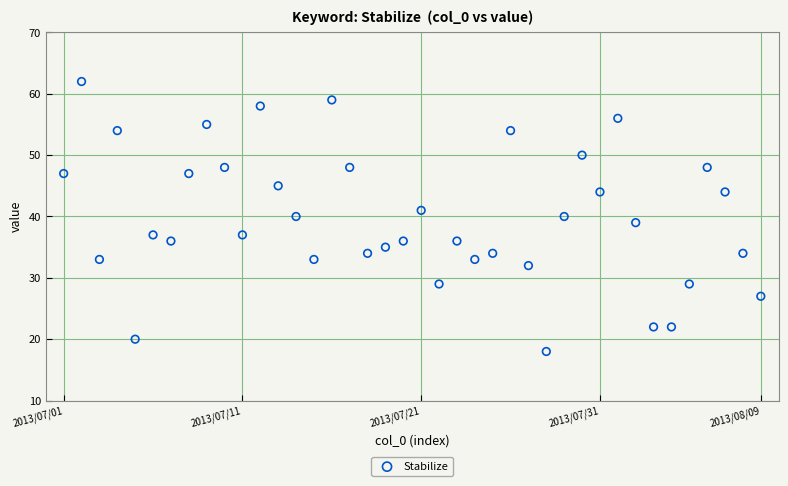

How many data points are displayed?

40